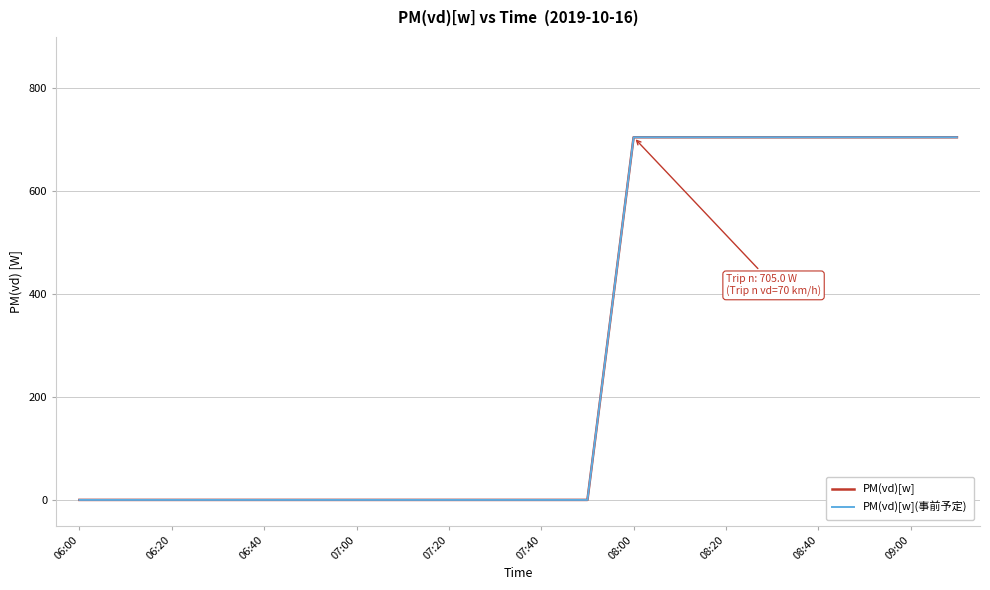

Is this an area chart (filled region under the line)?

No